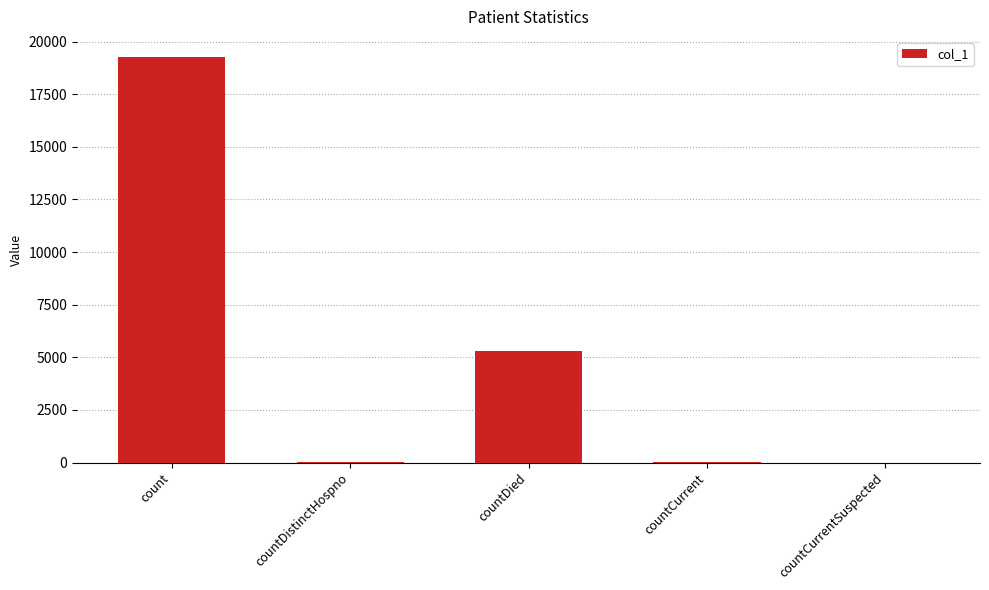

Between countDied and countCurrent, which is larger?

countDied